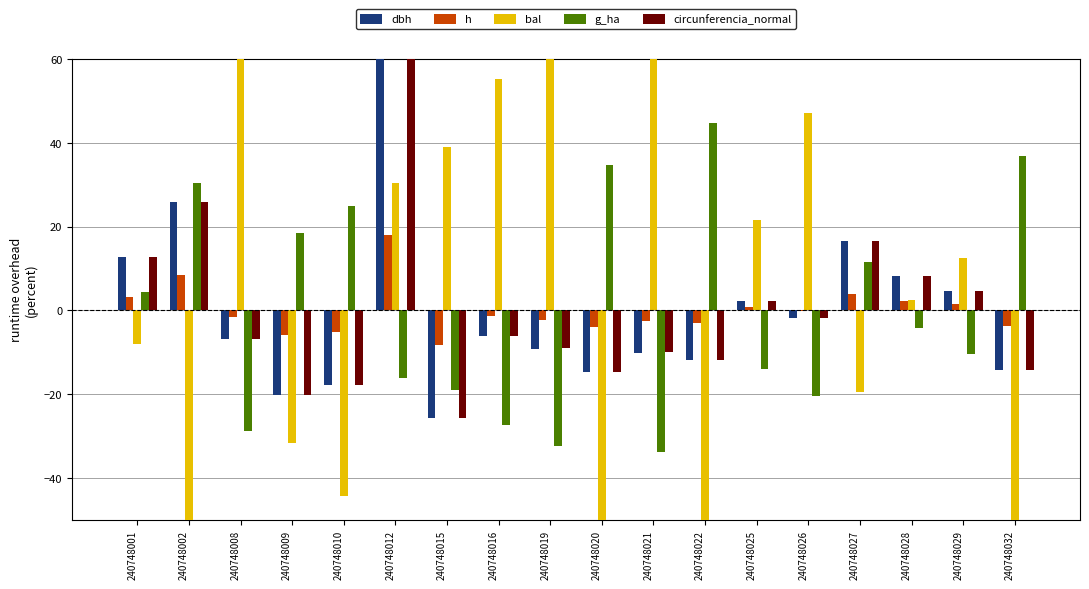

How many positive values does the g_ha series have?

8